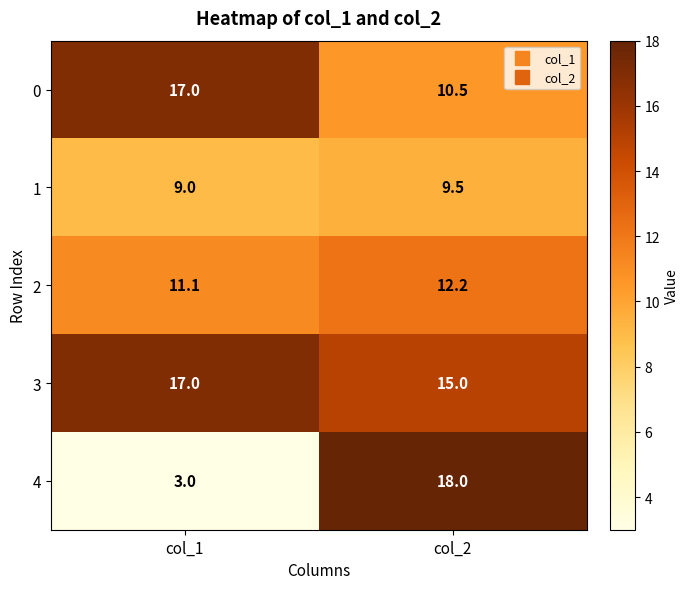

True or false: 1 has a value of 5.5 at col_1.

False